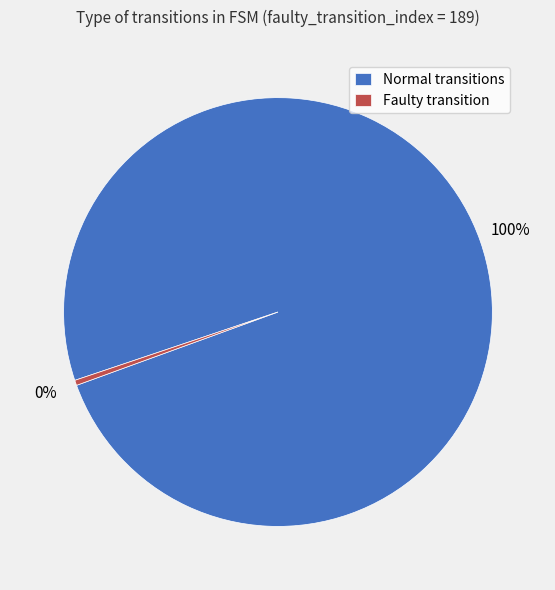

What is the majority slice?

Normal transitions